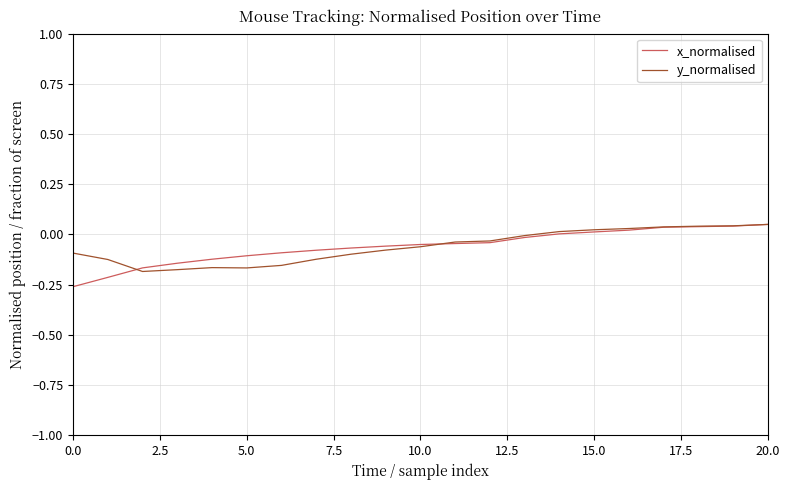

Which series has the largest range (max minus min)?

x_normalised